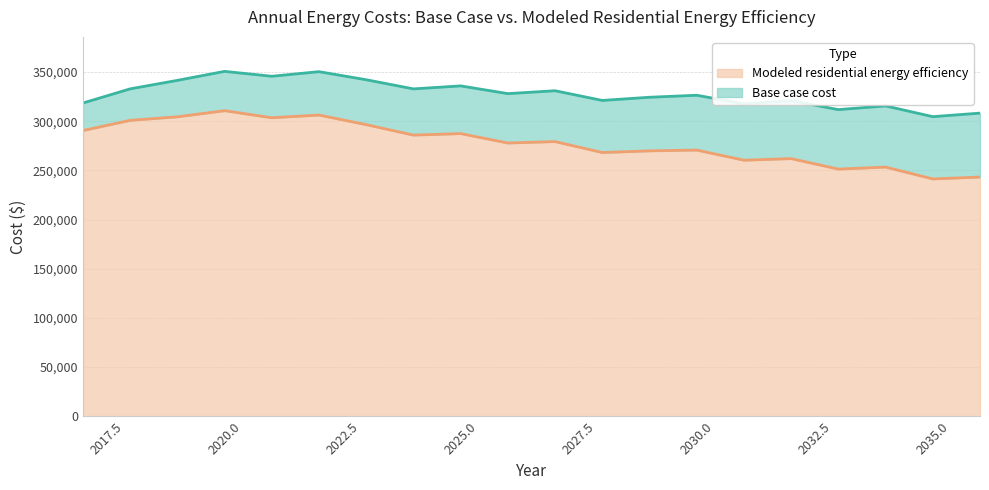

What value does the Base case cost series have at 2023?

342162.9